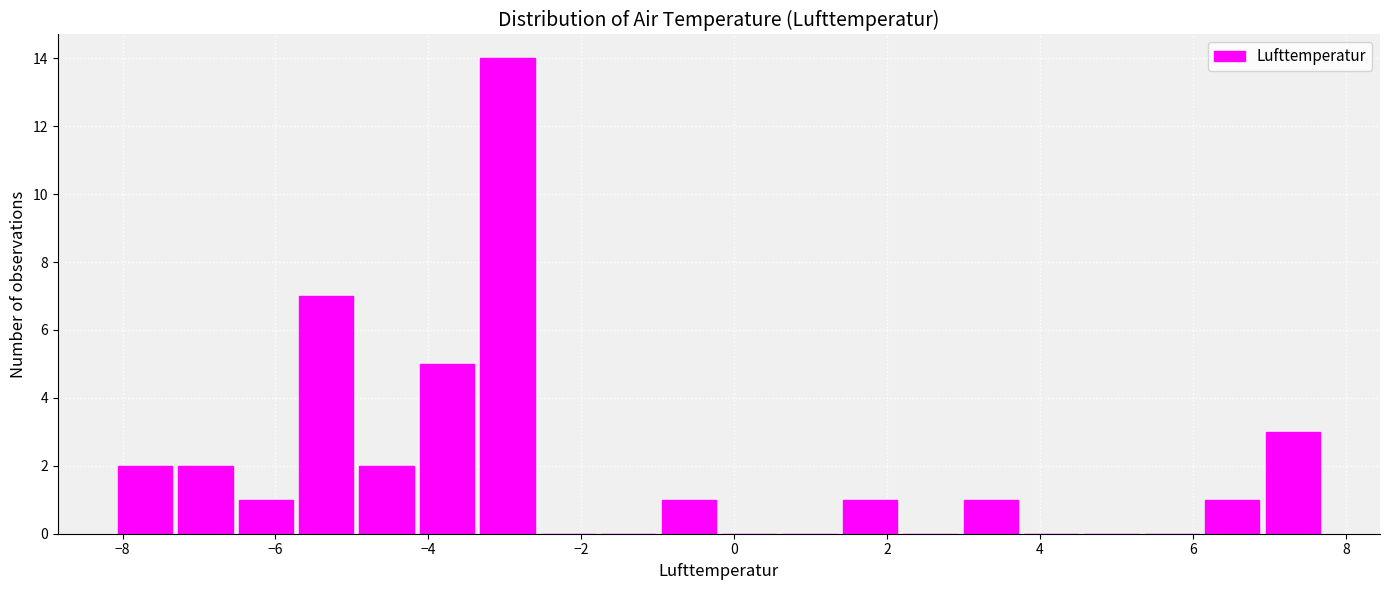

Read against the x-axis, roughly where is the centre of the tallest bar?

-3.0